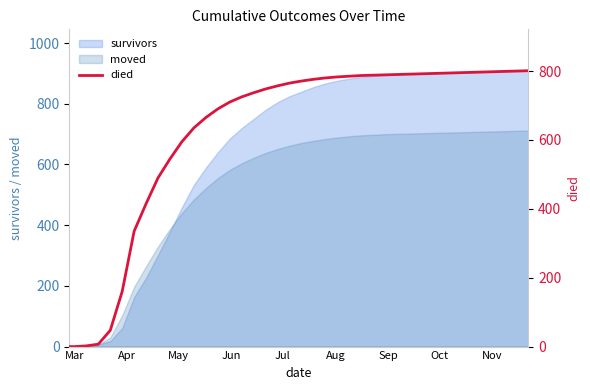

The value at 17 is 1238. True or false?

False